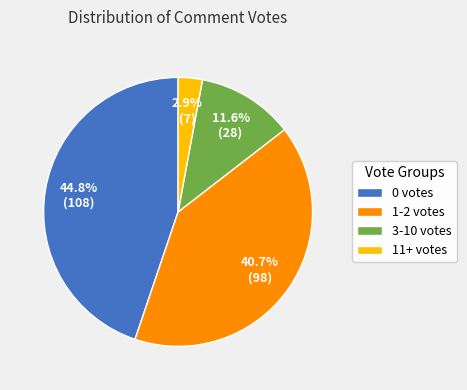

To the nearest percent, what is the average slice percentage?

25%